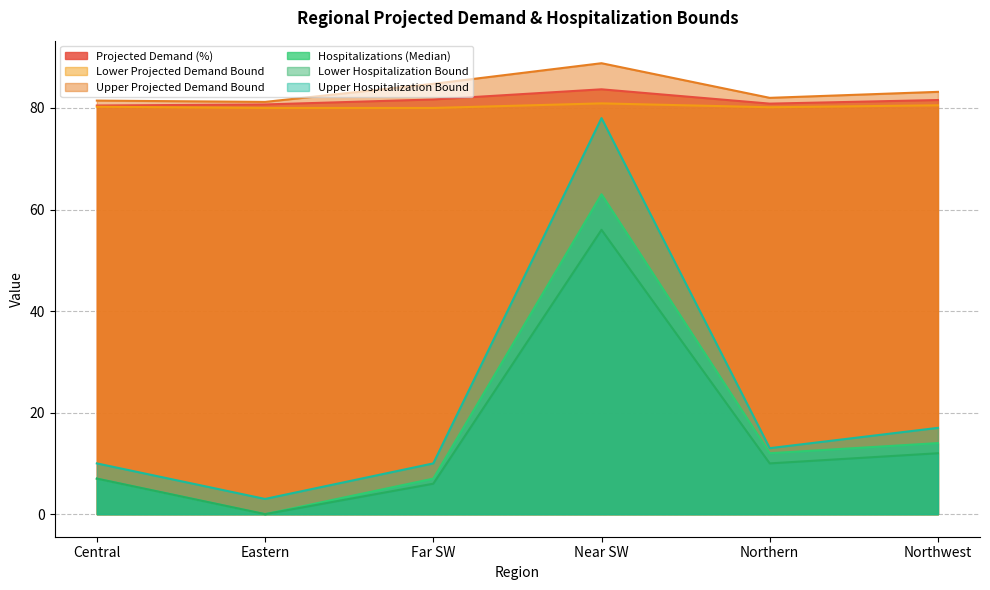

What is the spread (max minus min) of values at Far SW?

78.8